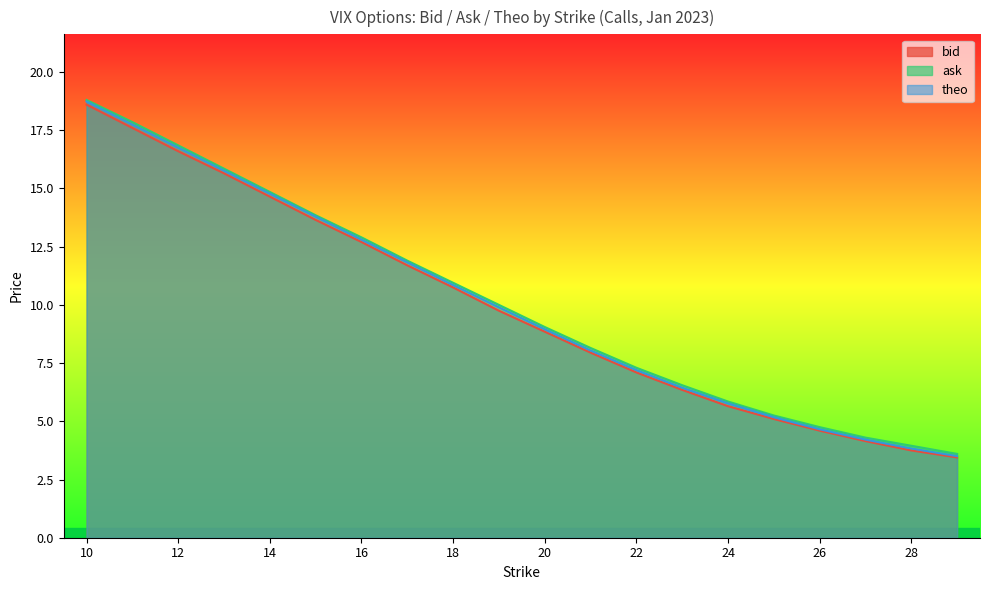

Is it true that bid equals 4.4 at 21?

False